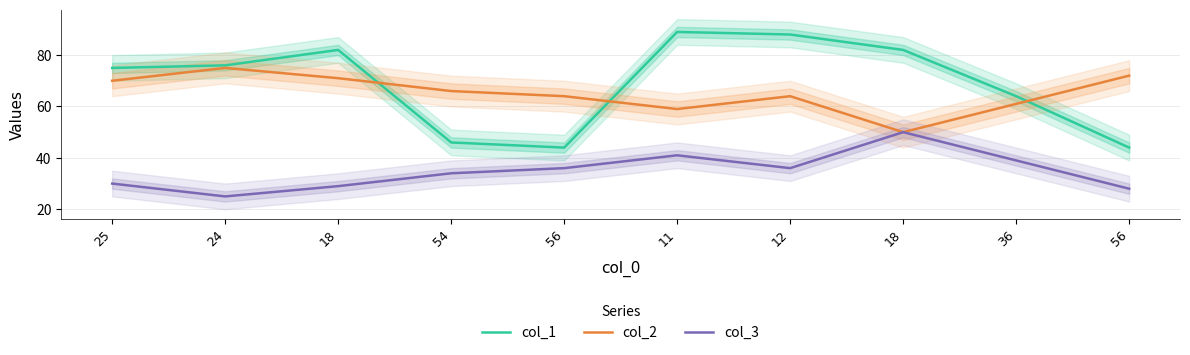

Rank the categories by col_2 value from lowest to highest.

18, 11, 36, 56, 12, 54, 25, 18, 56, 24